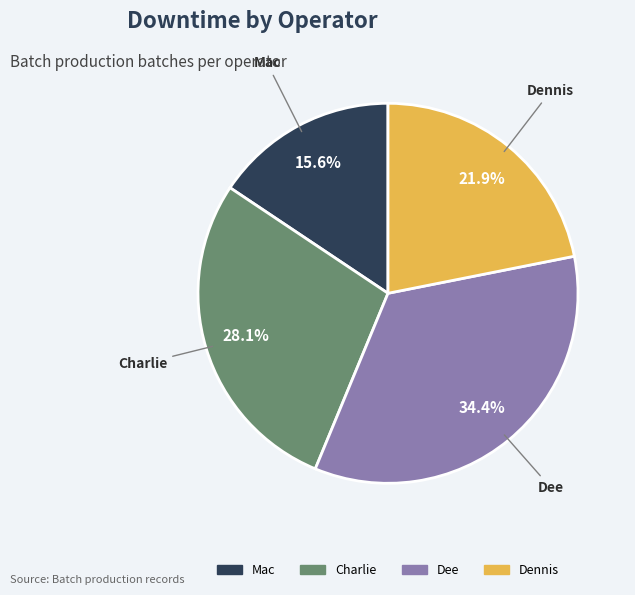

What is the largest slice in the pie chart?

Dee